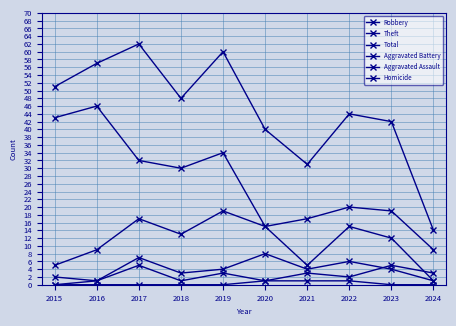

Is the value of Aggravated Assault at 2017 greater than the value of Total at 2015?

No